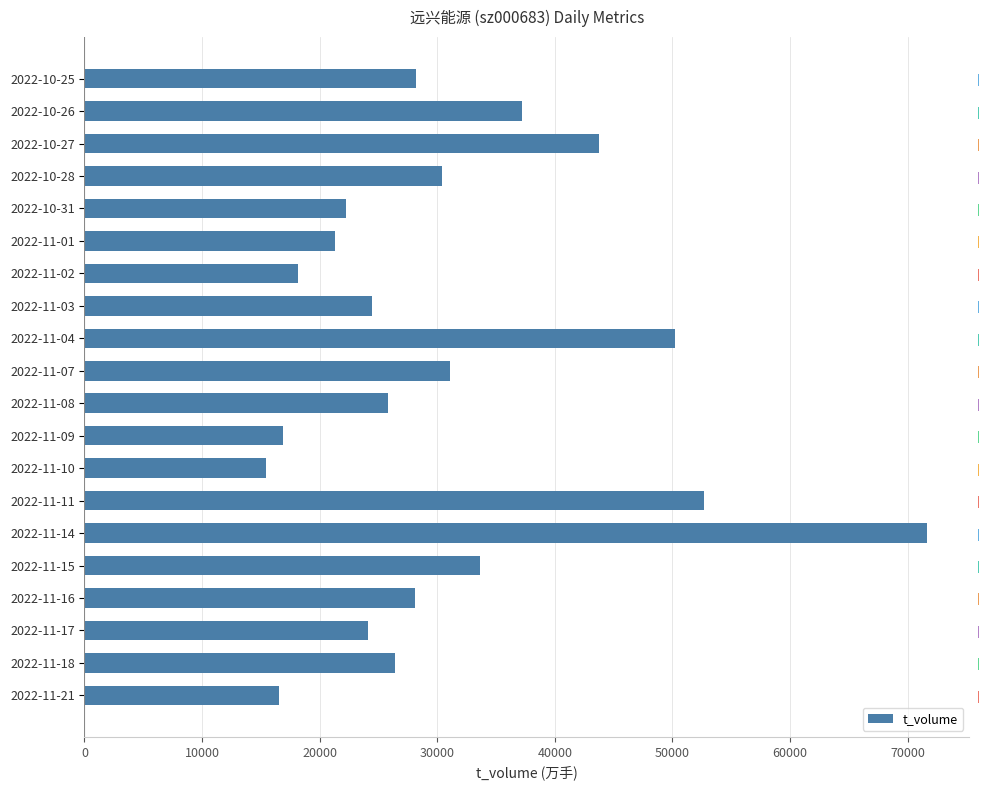

True or false: the data shows 94168 at 2022-11-11.

False